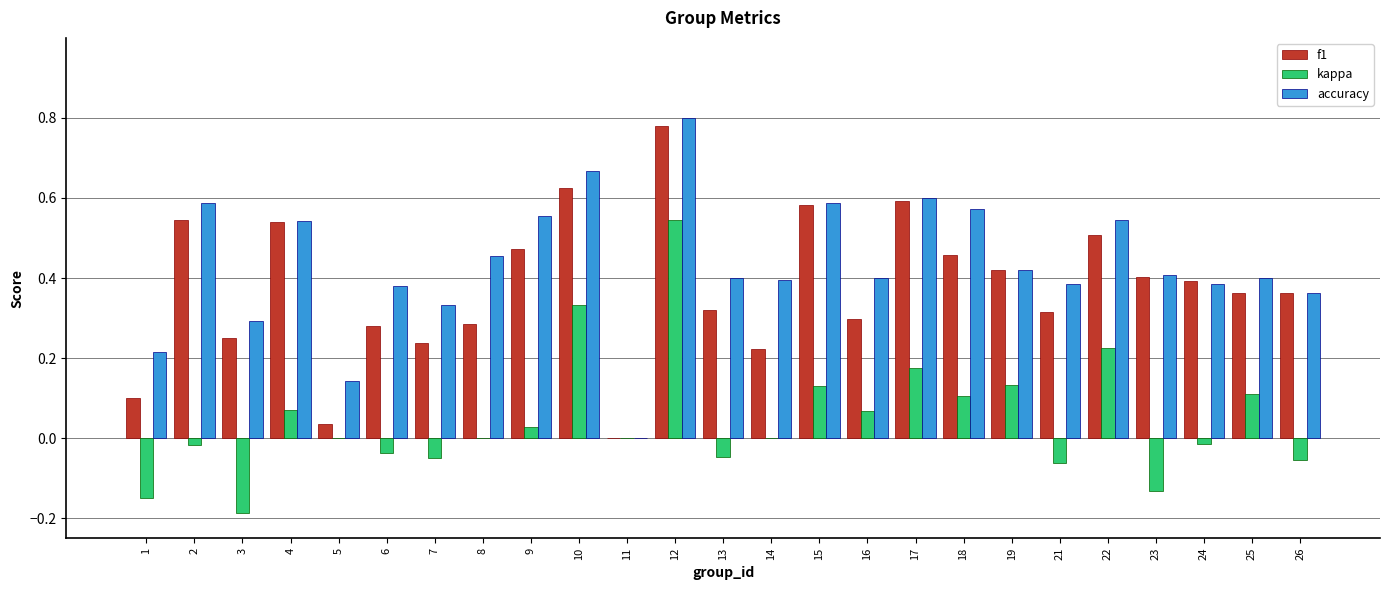

Between 4 and 11, which series saw the biggest shift?

accuracy